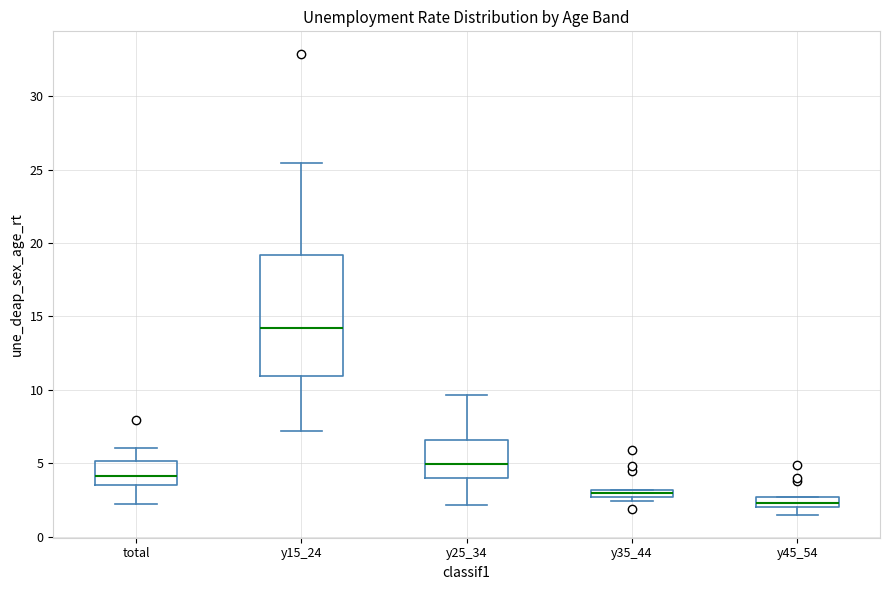

Where is the lower edge of the box for y25_34 on the y-axis? The values are not printed on the chart, so give them approximately, as read against the axis.

4.0